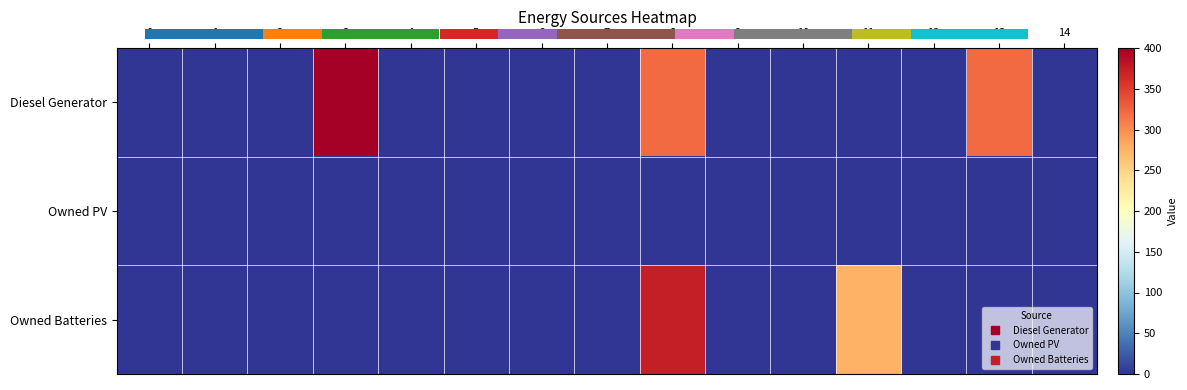

True or false: Owned Batteries has a value of 0 at 10.

True